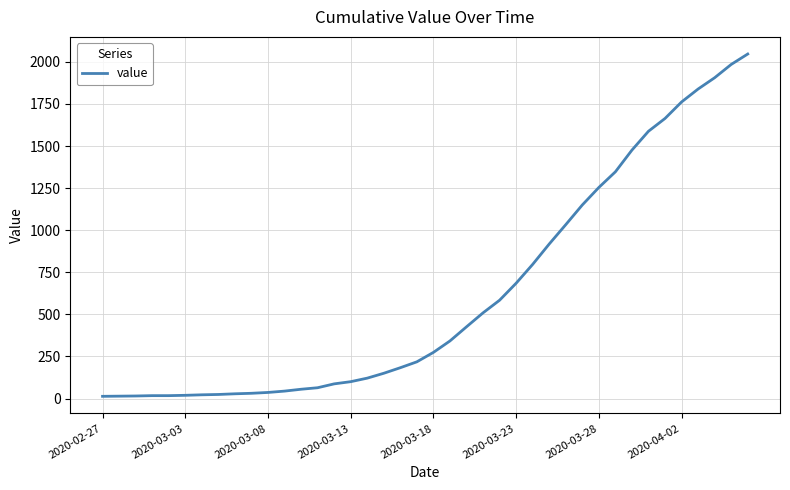

What is the greatest value displayed?

2047